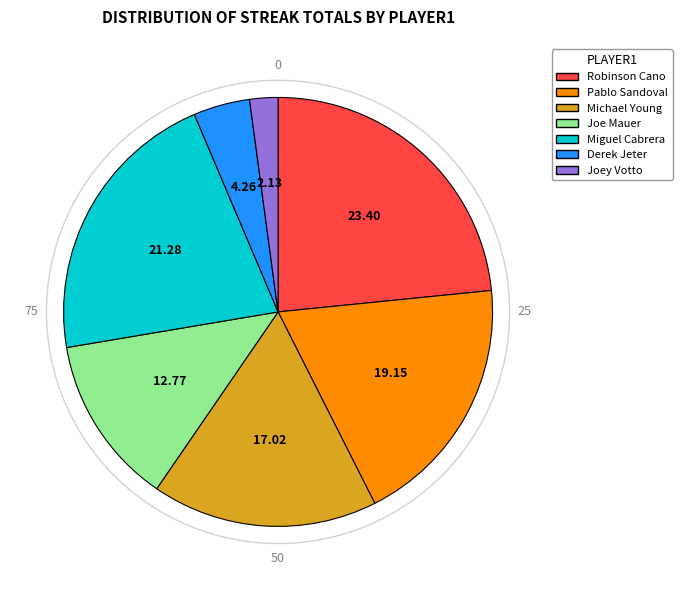

Which slice is the largest?

Robinson Cano